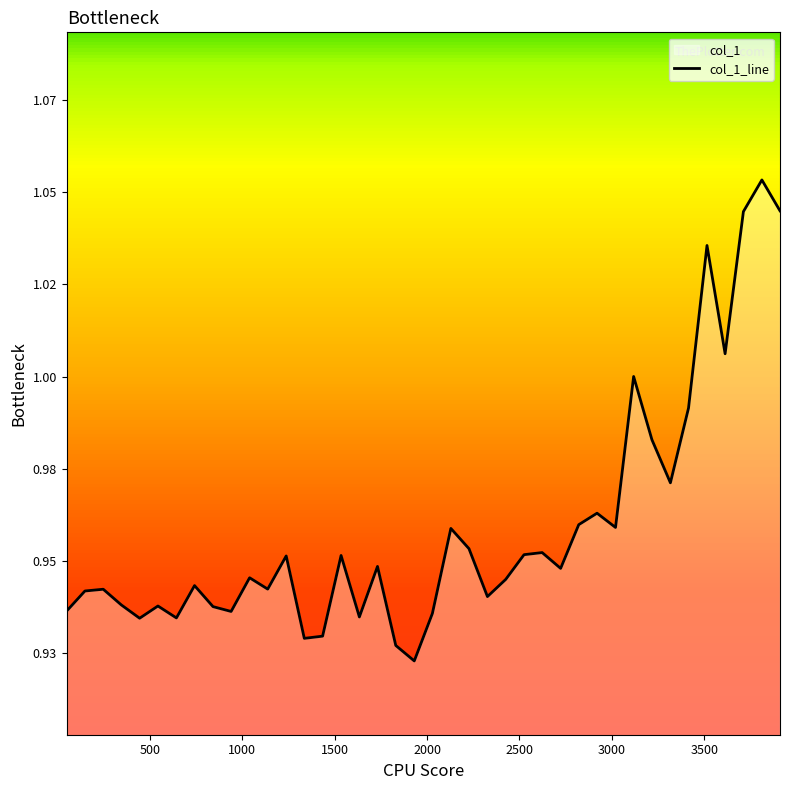

Is it true that the value at 2920 is 1.0?

True